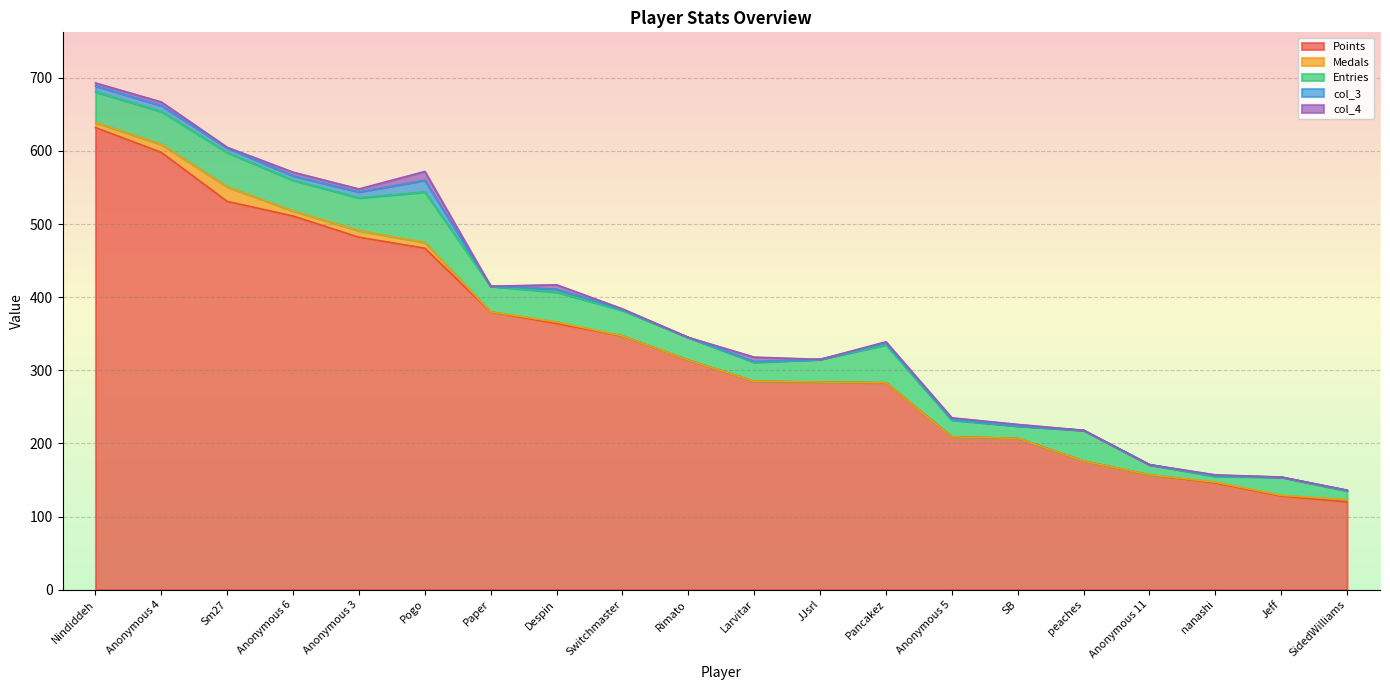

Reading left to right, what are all the values shown in this chart?

Points: 632	598	531	511	482	467	380	364	347	314	285	284	283	209	207	176	157	146	128	120
Medals: 7	11	20	7	9	8	0	2	0	0	0	0	0	0	0	0	0	1	1	3
Entries: 42	45	47	42	45	69	35	41	35	31	26	31	52	23	17	42	14	8	25	12
col_3: 8	8	6	6	8	16	0	4	1	0	1	0	2	1	0	0	0	1	0	1
col_4: 4	5	1	5	4	12	0	6	1	0	6	0	2	2	2	0	0	1	0	0